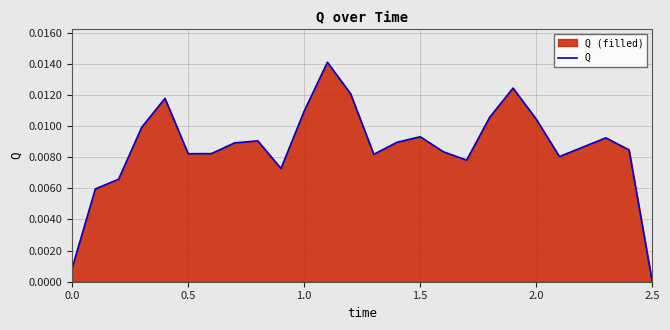

Which label corresponds to the smallest value in the chart?

2.5